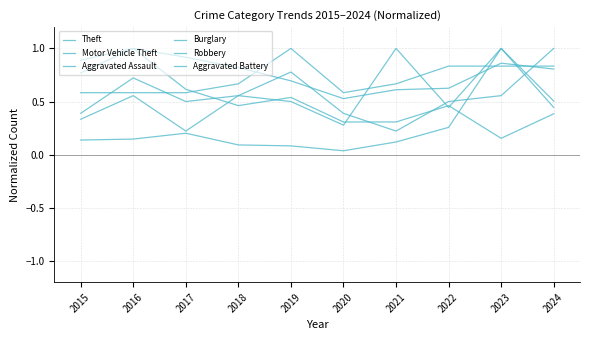

Which category has the lowest value across all series?

2020